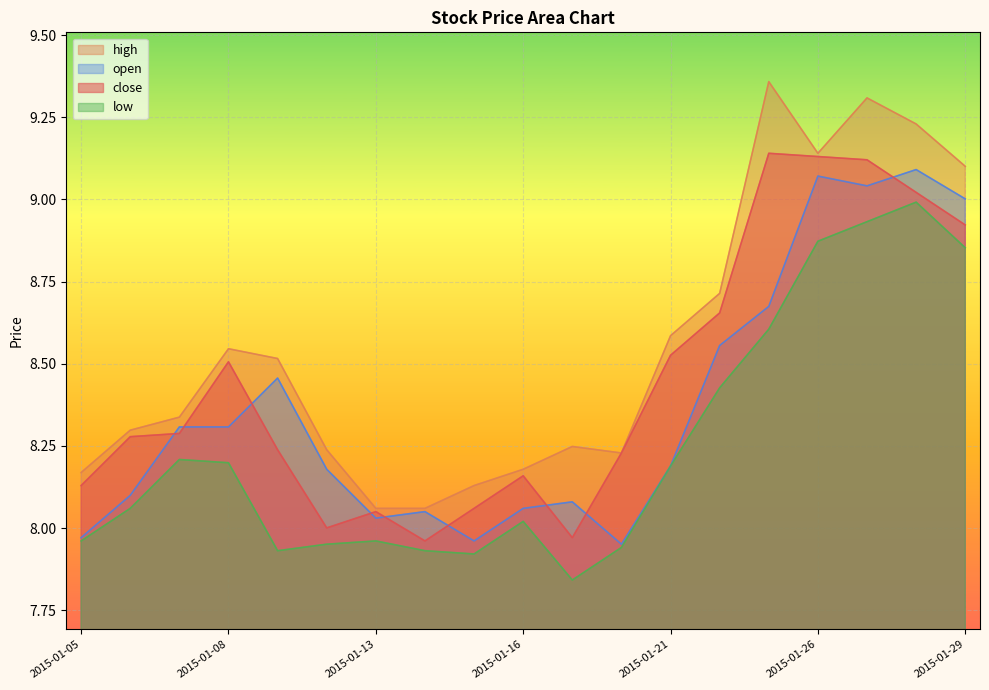

What is the difference between the highest and lowest values at 2015-01-16?

0.2